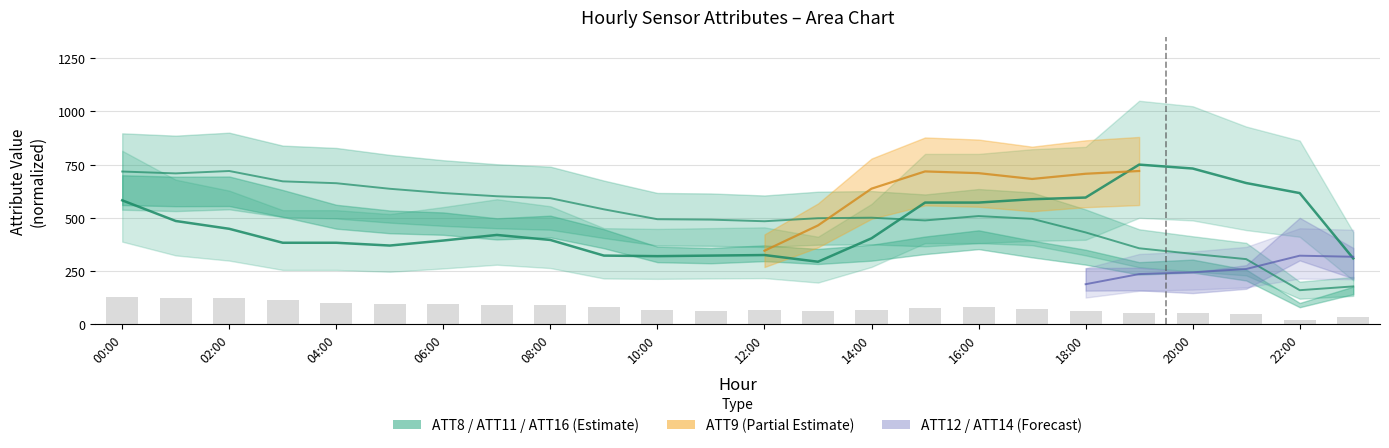

How many values in the ATT11 series are below 74?

12